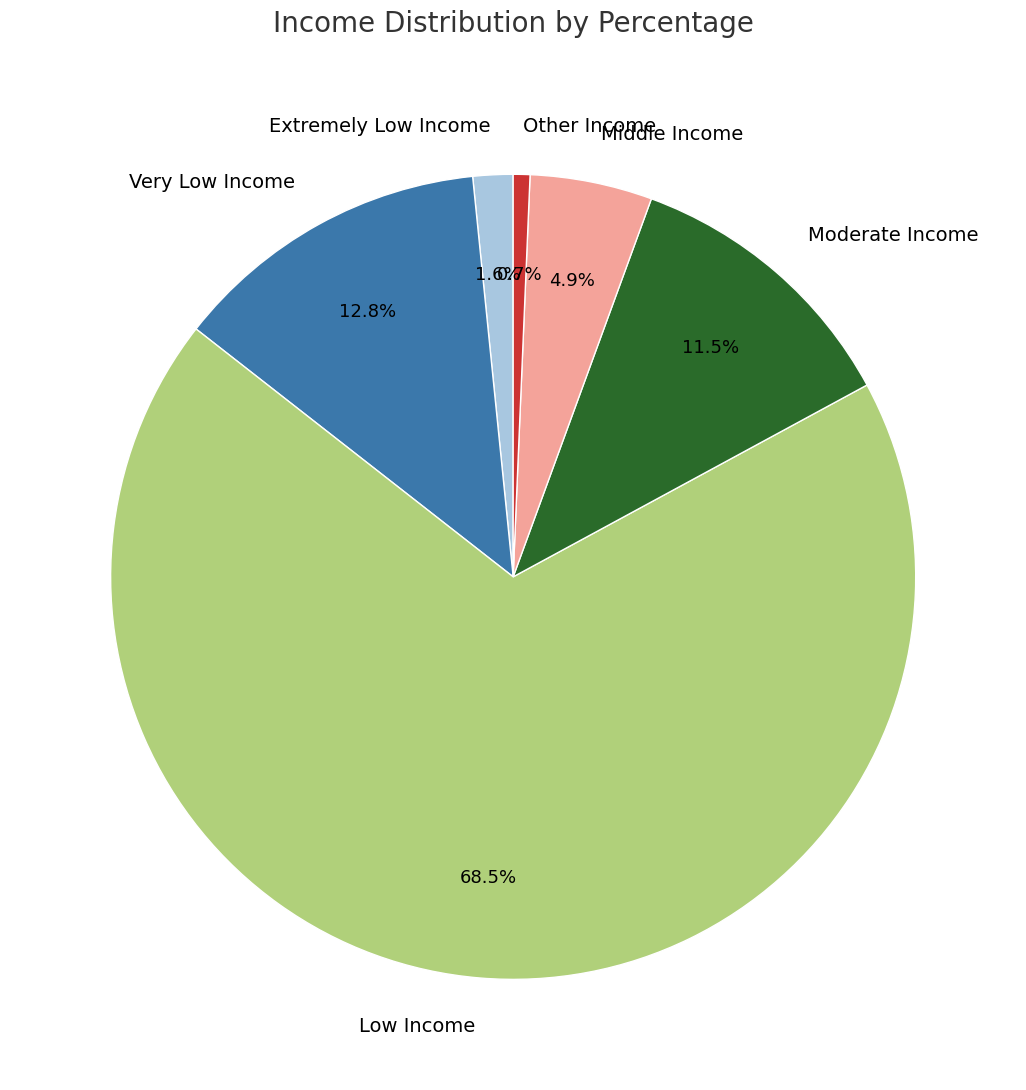

Rank the categories by value from highest to lowest.

Low Income, Very Low Income, Moderate Income, Middle Income, Extremely Low Income, Other Income